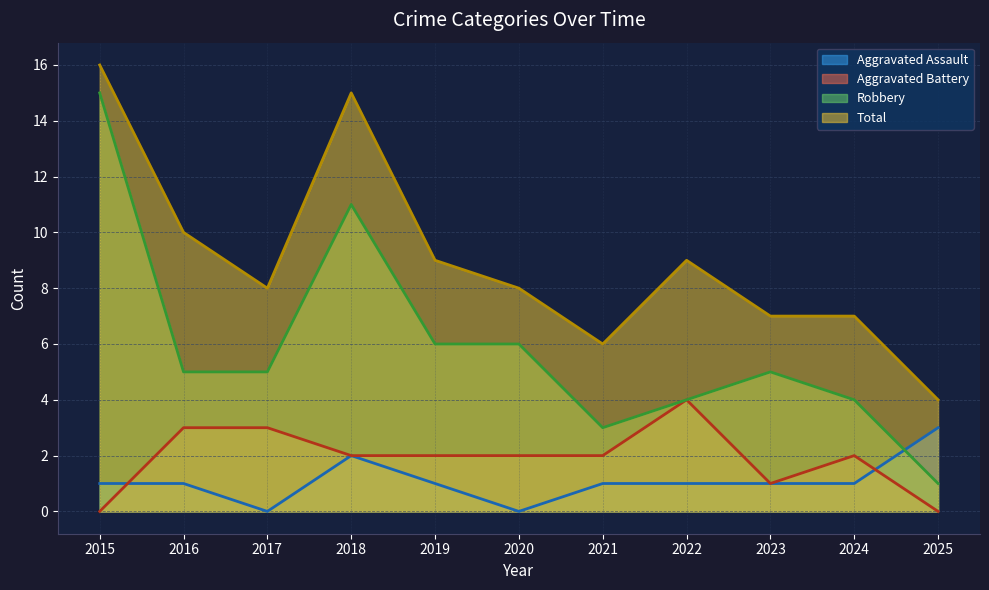

At which category does Aggravated Assault reach its first local peak?

2018